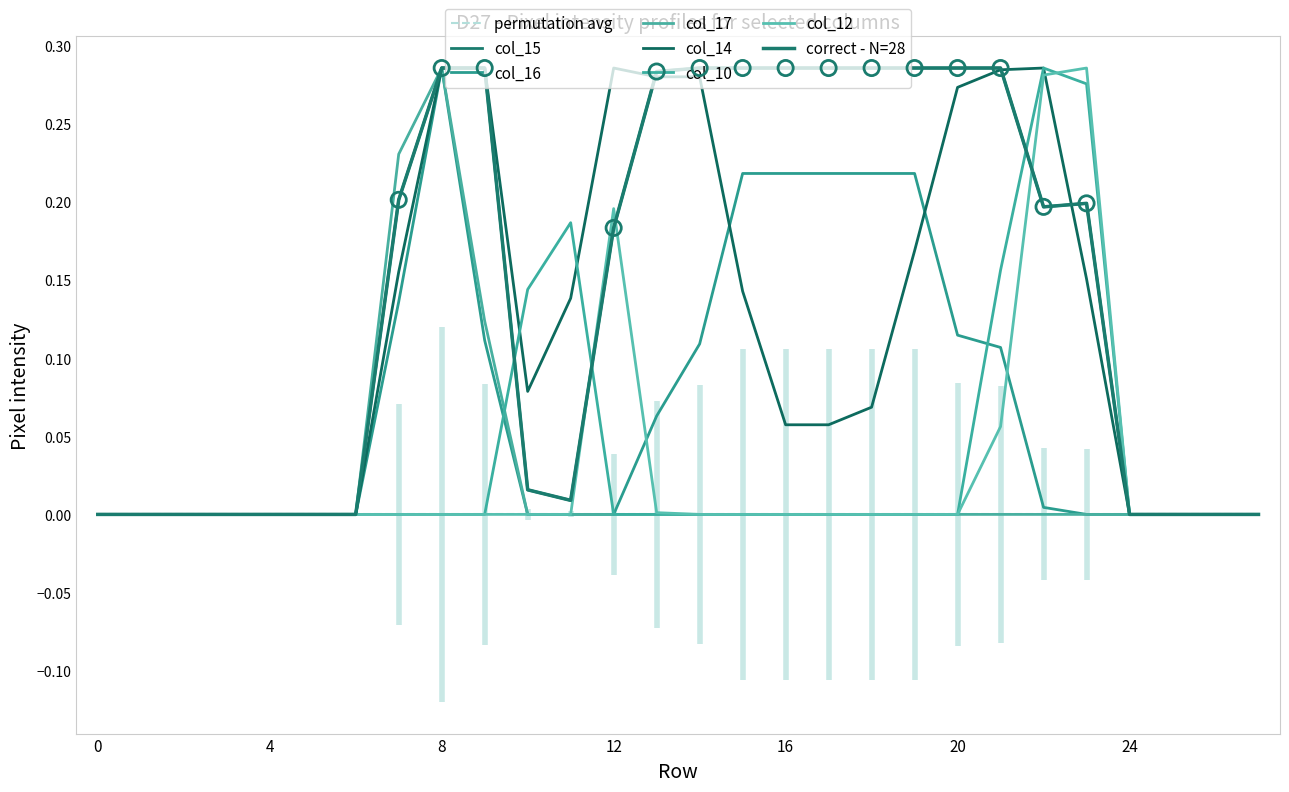

Which series contains the highest Y value?

col_15